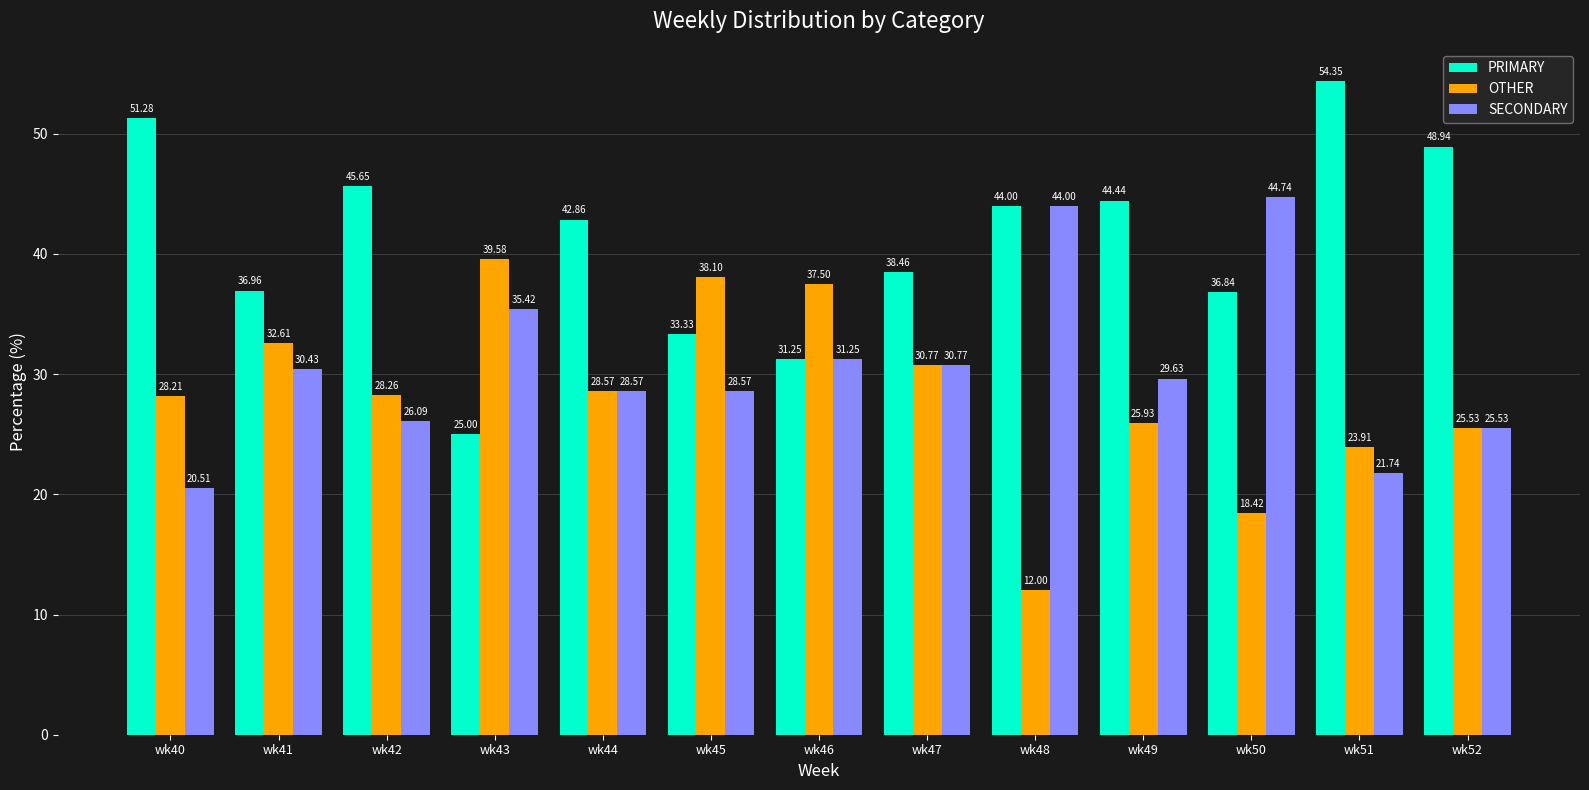

What is the sum of all PRIMARY values?

533.4